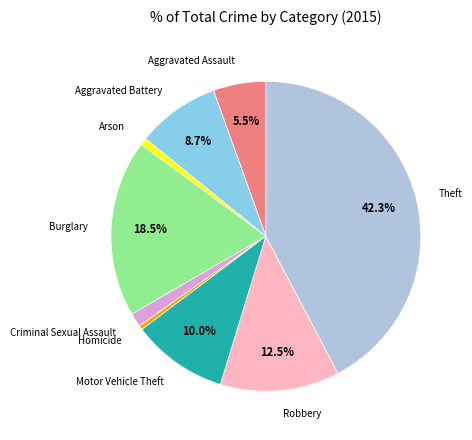

Is there a majority slice in this chart?

No